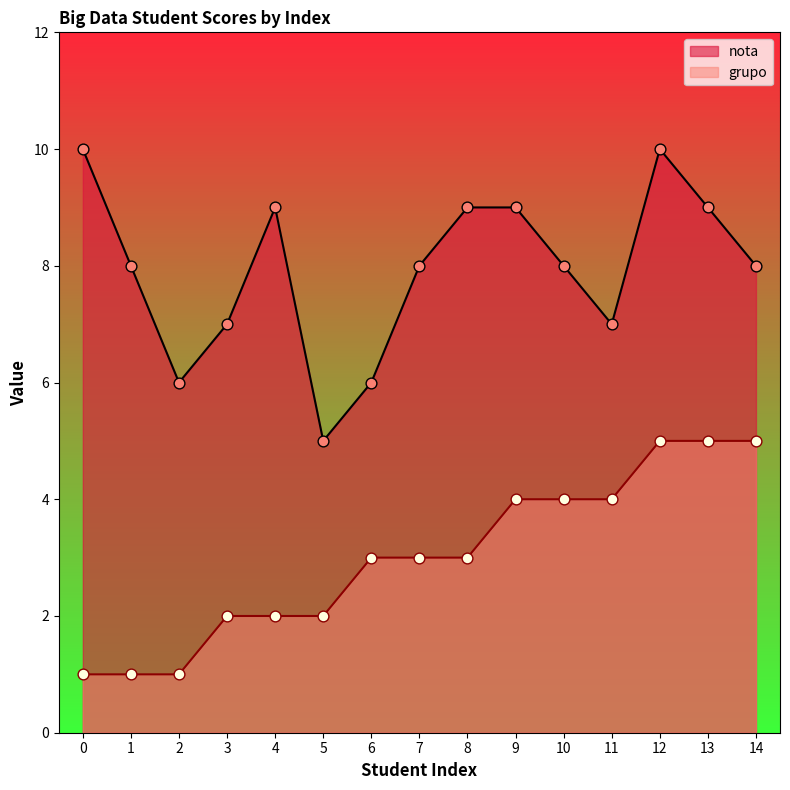

What are all the series names shown in the legend?

nota, grupo